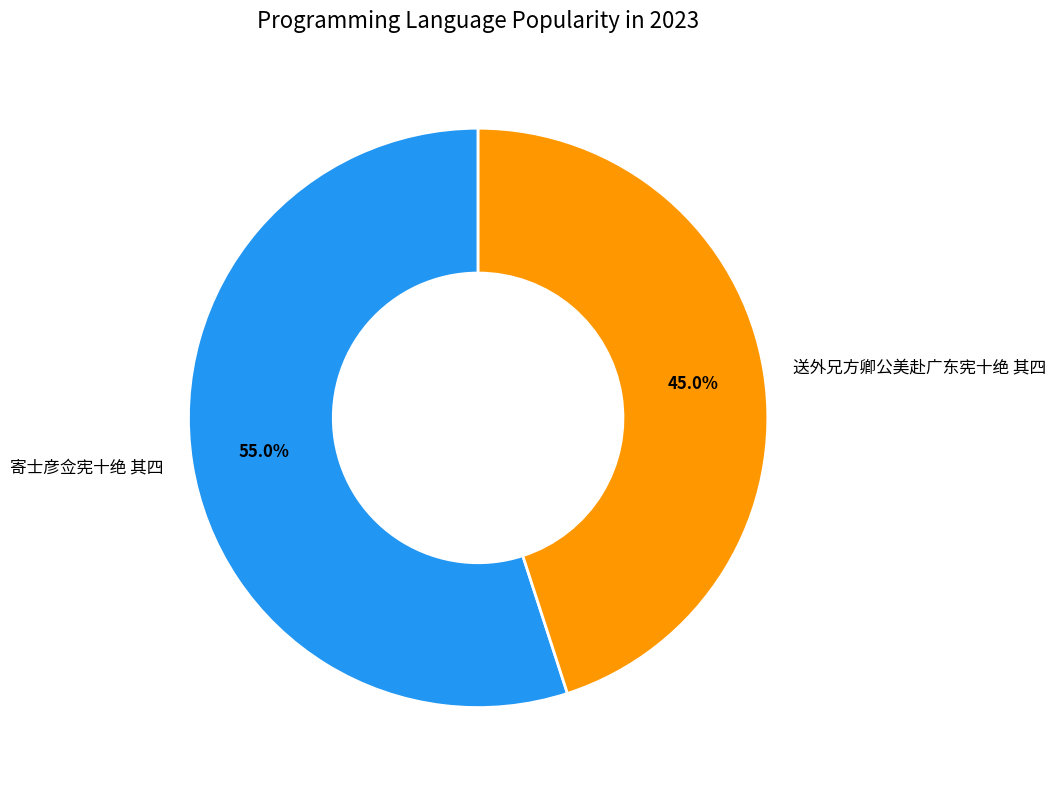

Which slice is the largest?

寄士彦佥宪十绝 其四